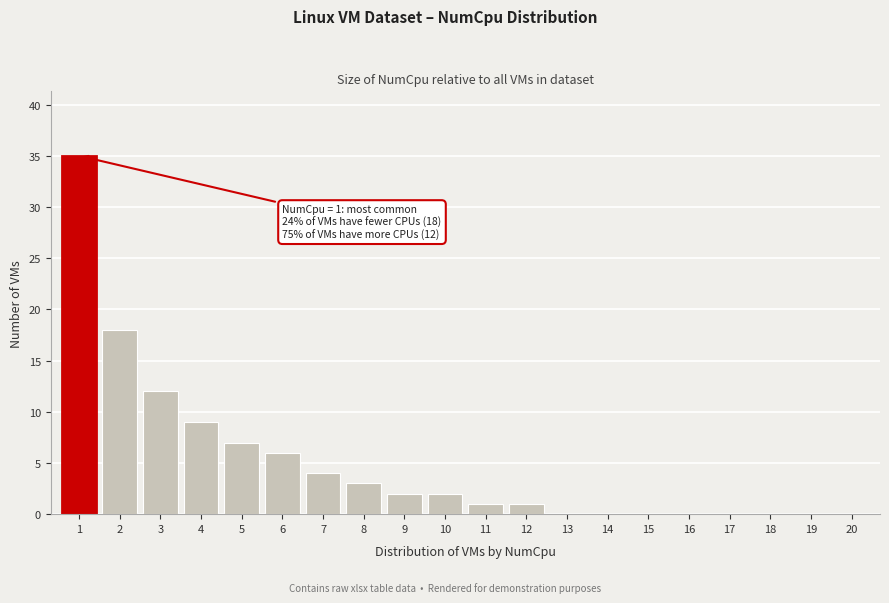

Reading right to left, transcribe all the data shown in this chart.

20=0	19=0	18=0	17=0	16=0	15=0	14=0	13=0	12=1	11=1	10=2	9=2	8=3	7=4	6=6	5=7	4=9	3=12	2=18	1=35